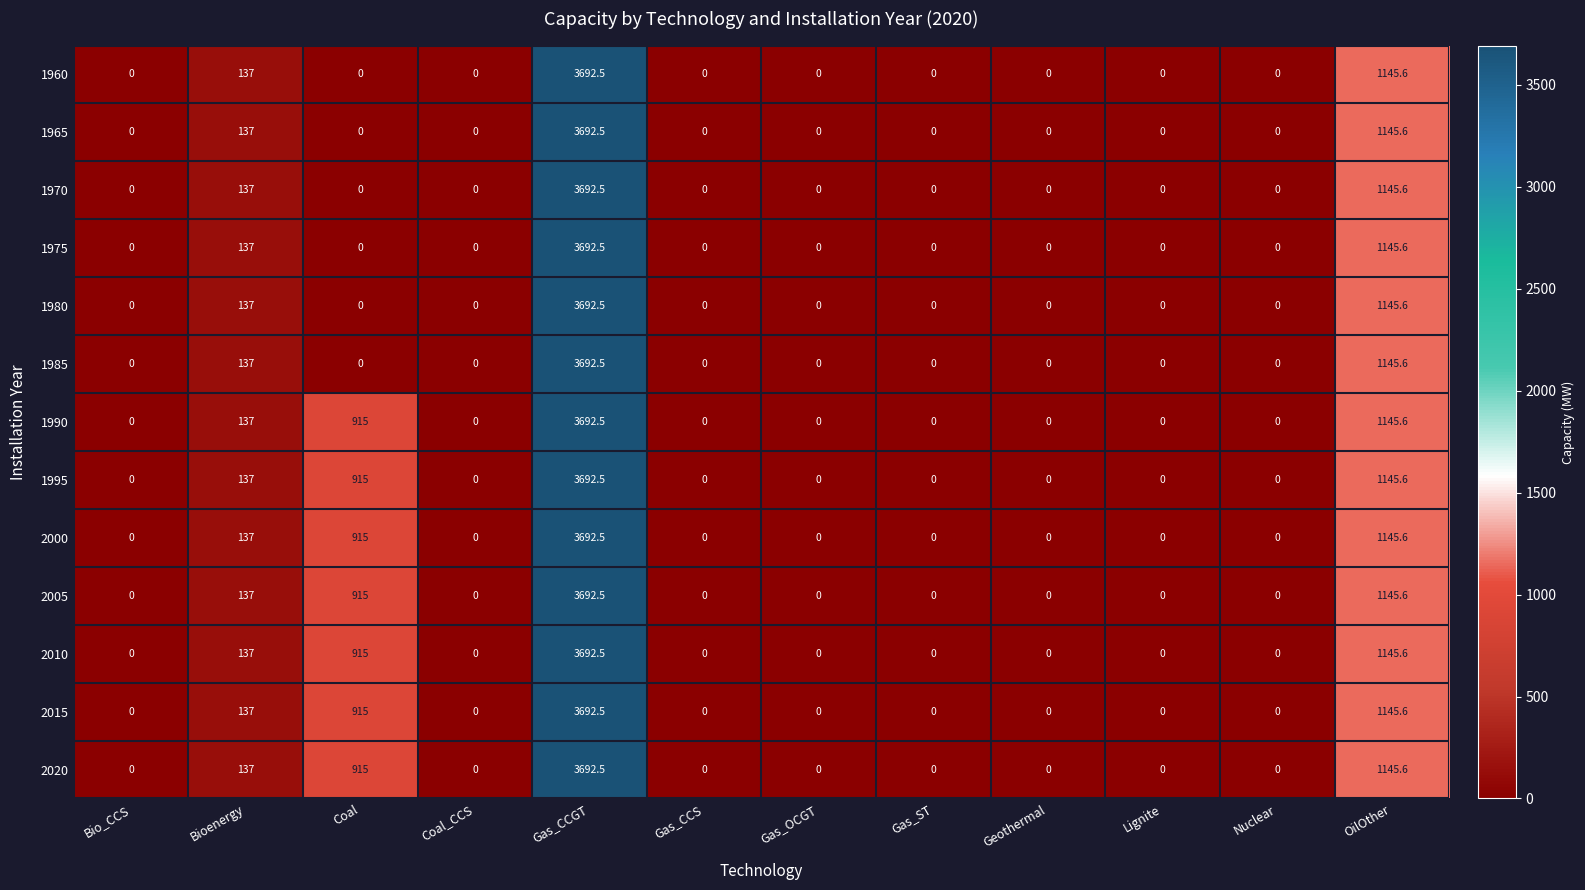

At which label is 2000 closest to 1846?

OilOther